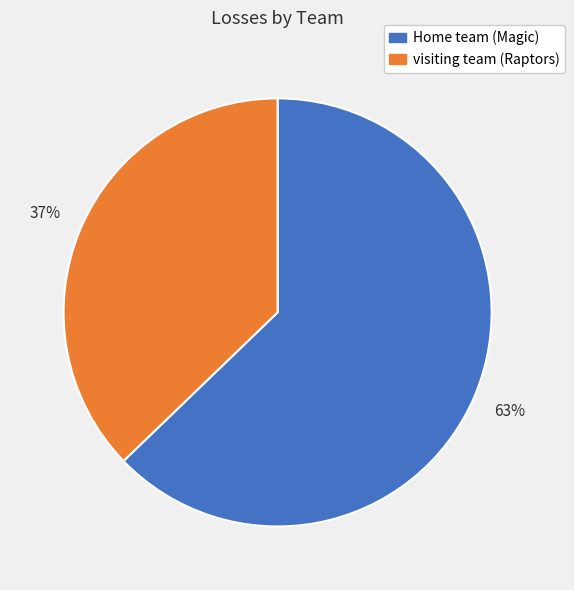

Is there any slice that represents more than half of the pie?

Yes